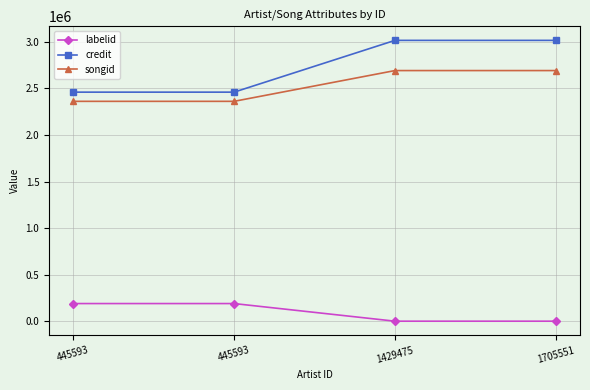

Count the number of data series in this chart.

3